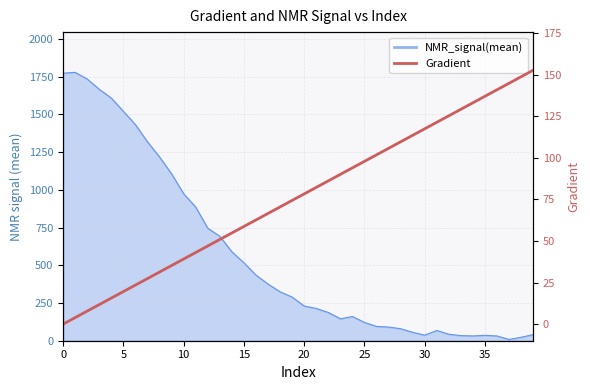

How many values are above zero?

39